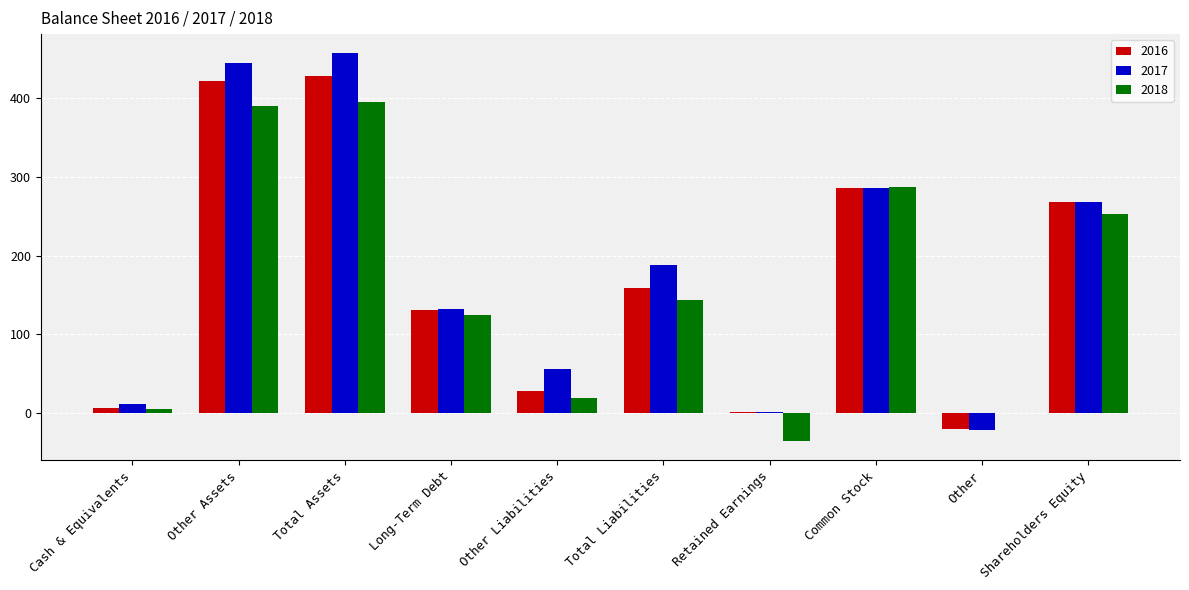

What is the sum of the 2016 values at Common Stock and Other Liabilities?

314